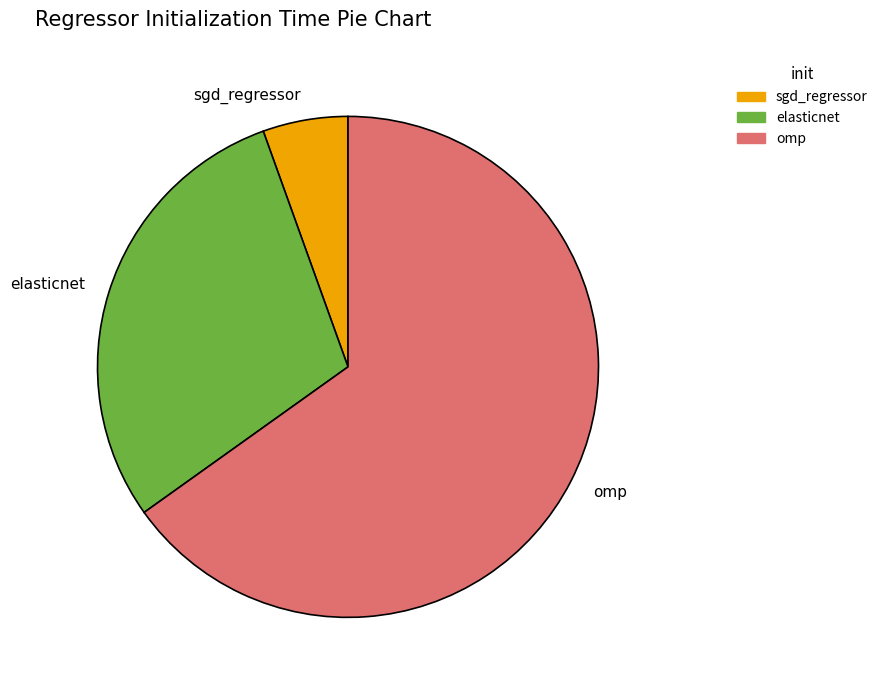

Count the number of slices in the pie.

3